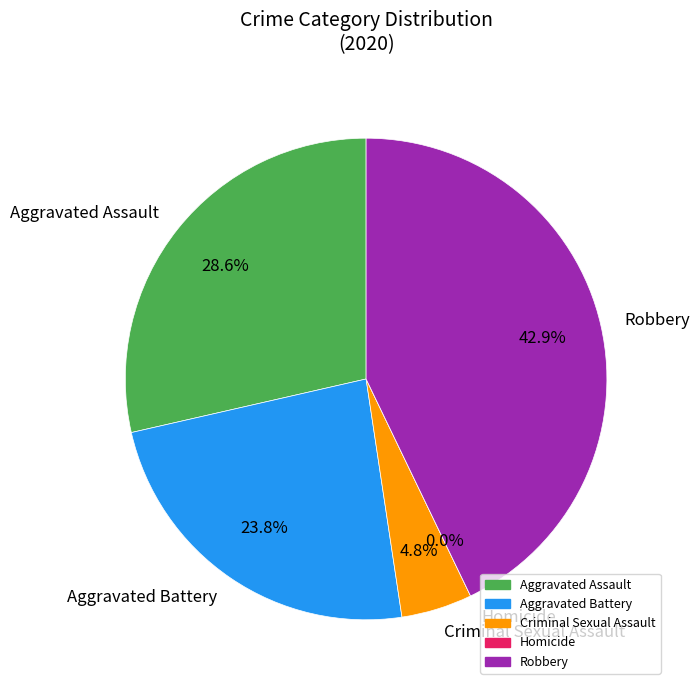

To the nearest percent, what is the average slice percentage?

20%